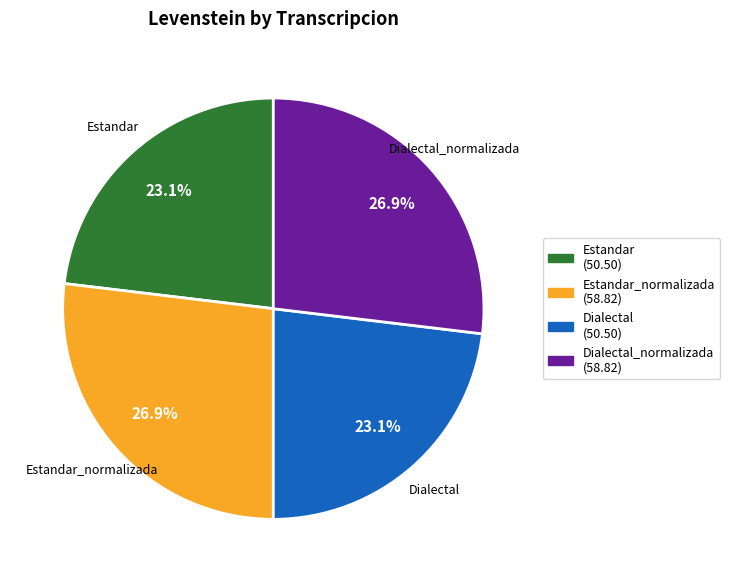

Is there any slice that represents more than half of the pie?

No